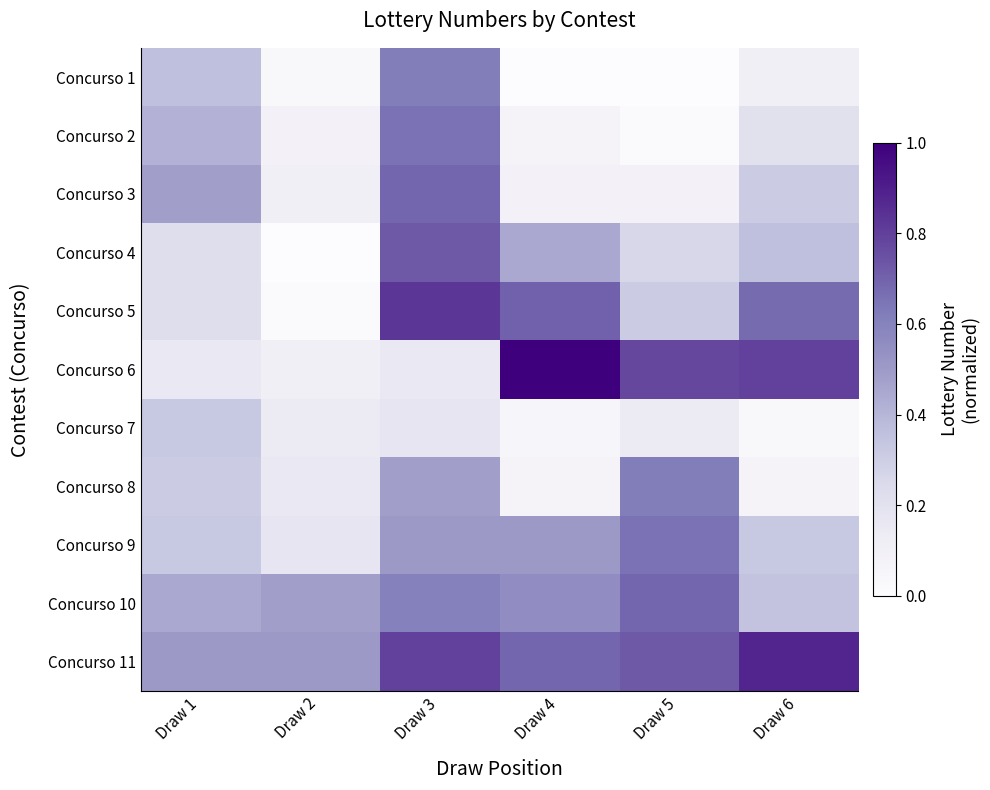

What is the total value across all series at Draw 4?

4.2